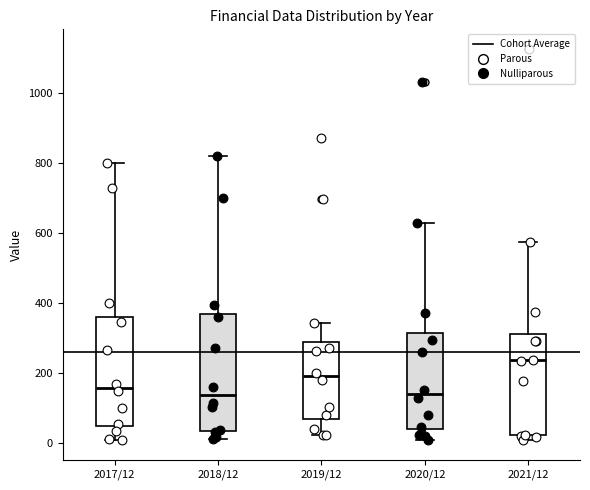

Reading left to right, read every box against the y-axis: the position of its median line, the range the box covers, and the ends of its whiskers. The values are not printed on the chart, so give them approximately, as read against the axis.

2017/12: median 160, box 40 to 360, whiskers 0 to 800
2018/12: median 140, box 40 to 360, whiskers 0 to 820
2019/12: median 200, box 60 to 280, whiskers 20 to 340
2020/12: median 140, box 40 to 320, whiskers 0 to 620
2021/12: median 240, box 20 to 320, whiskers 0 to 580